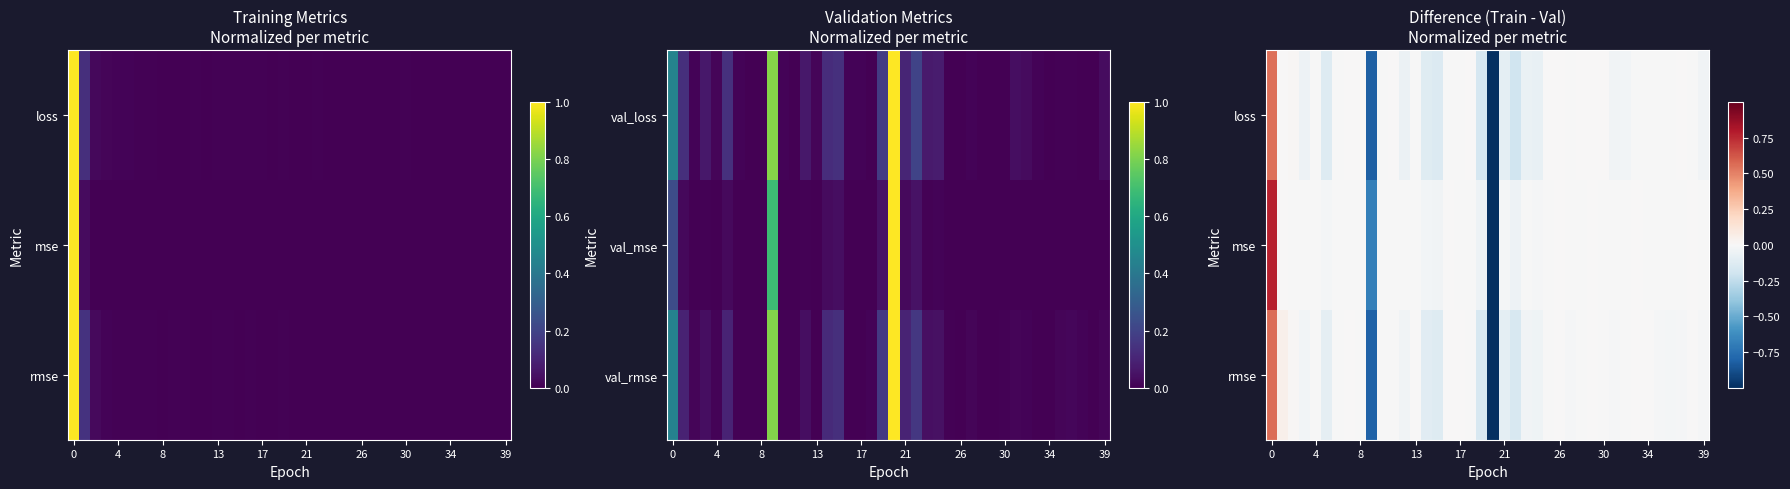

Between 15 and 21, which is larger?

21